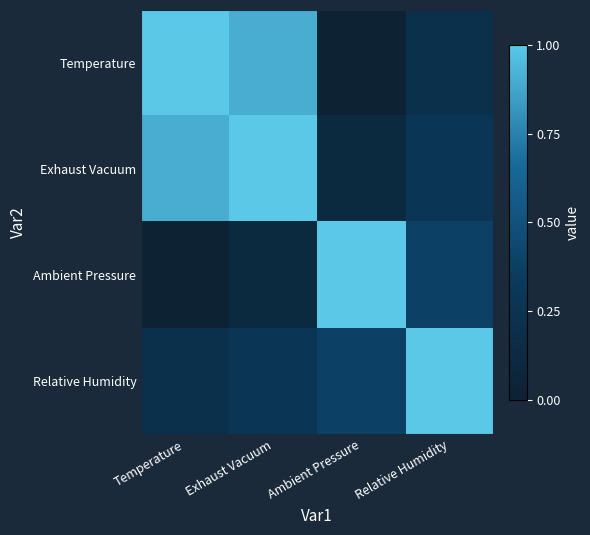

How many distinct data groups are displayed?

4